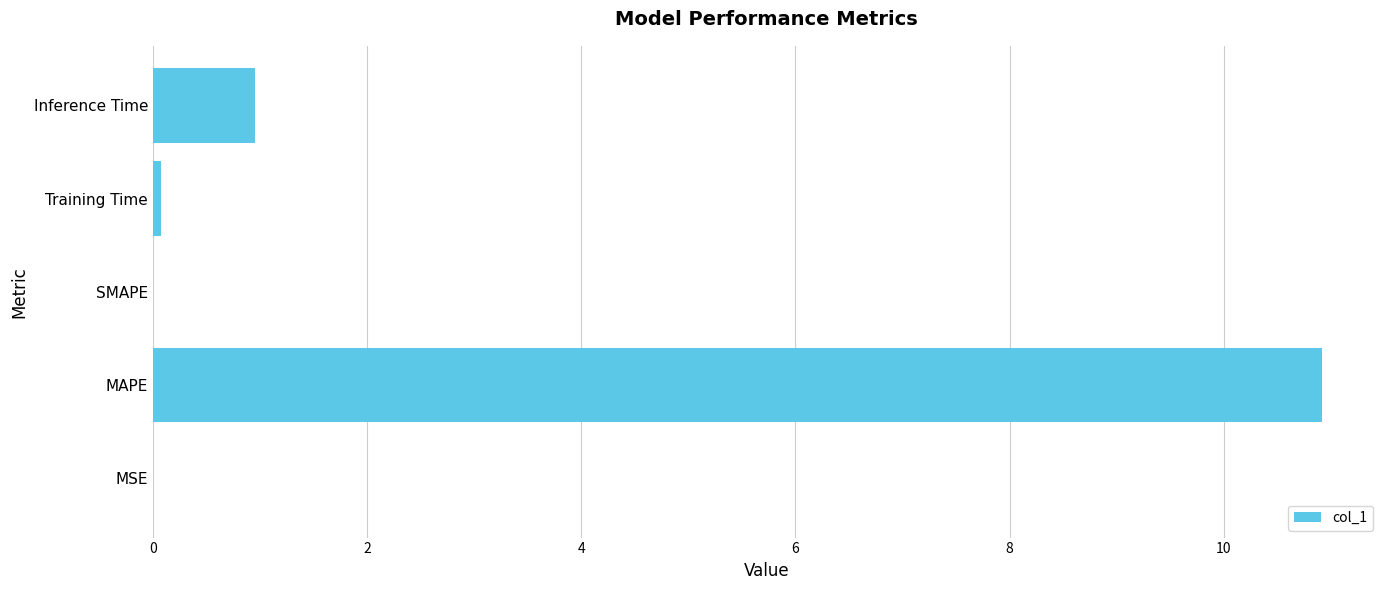

What is the sum of all values?

12.0